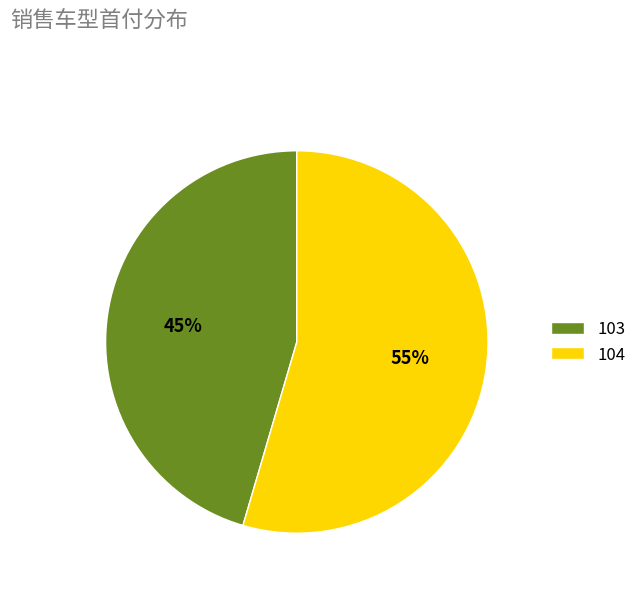

How many slices are in this pie chart?

2